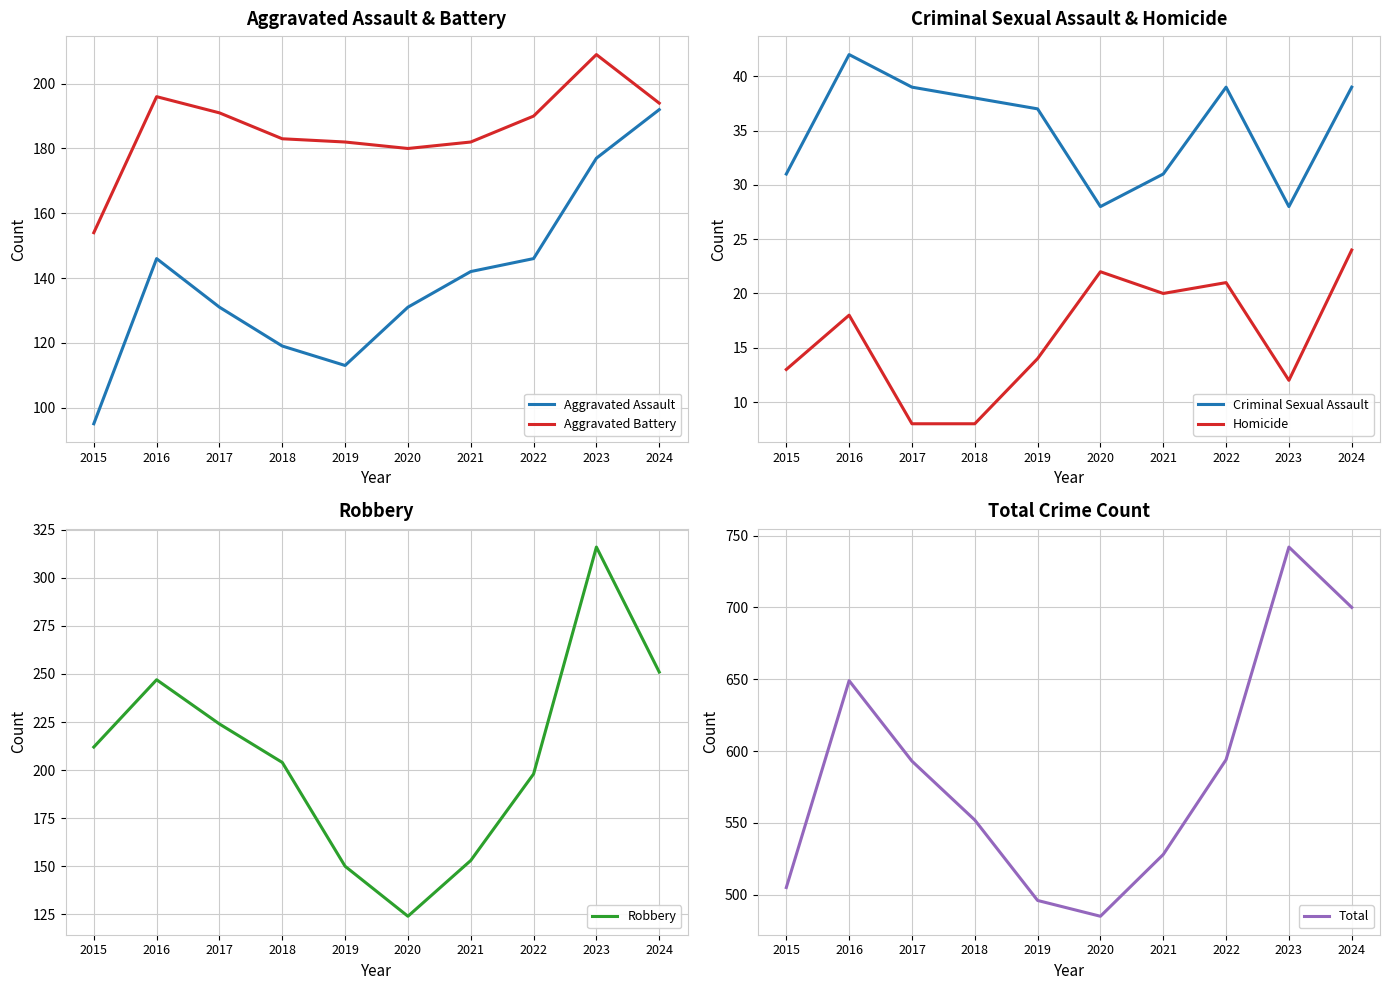

At which label does Robbery reach its minimum?

2020